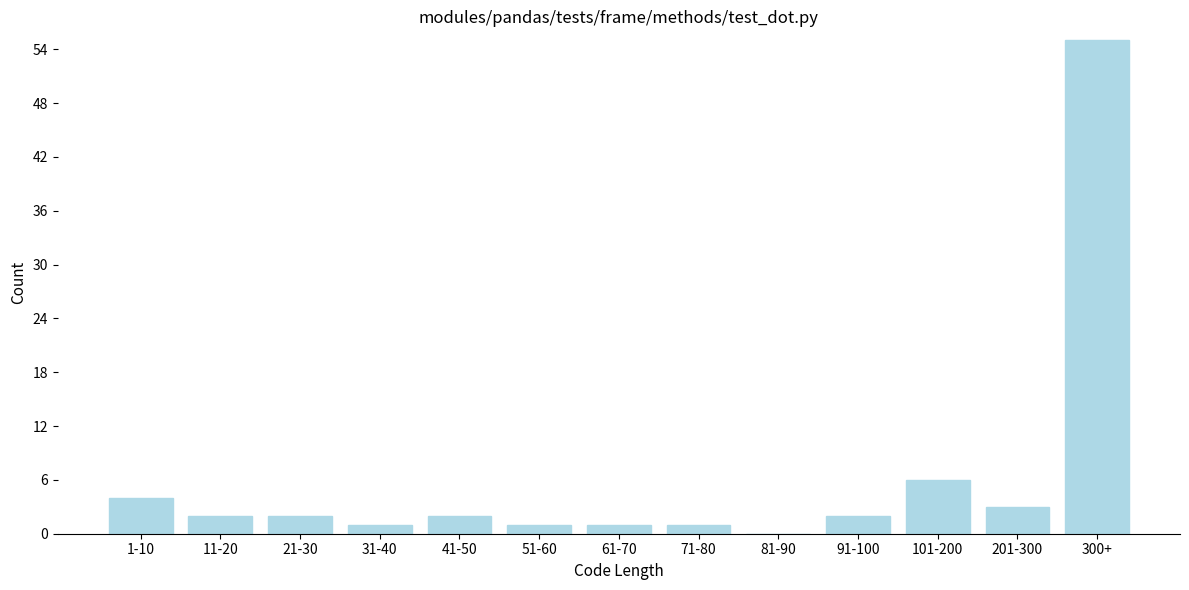

Reading right to left, extract all data points from this chart.

300+=55	201-300=3	101-200=6	91-100=2	81-90=0	71-80=1	61-70=1	51-60=1	41-50=2	31-40=1	21-30=2	11-20=2	1-10=4